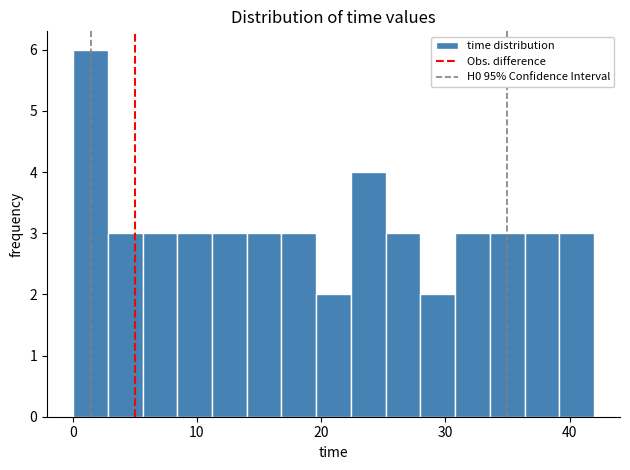

Read against the x-axis, roughly where is the centre of the tallest bar?

1